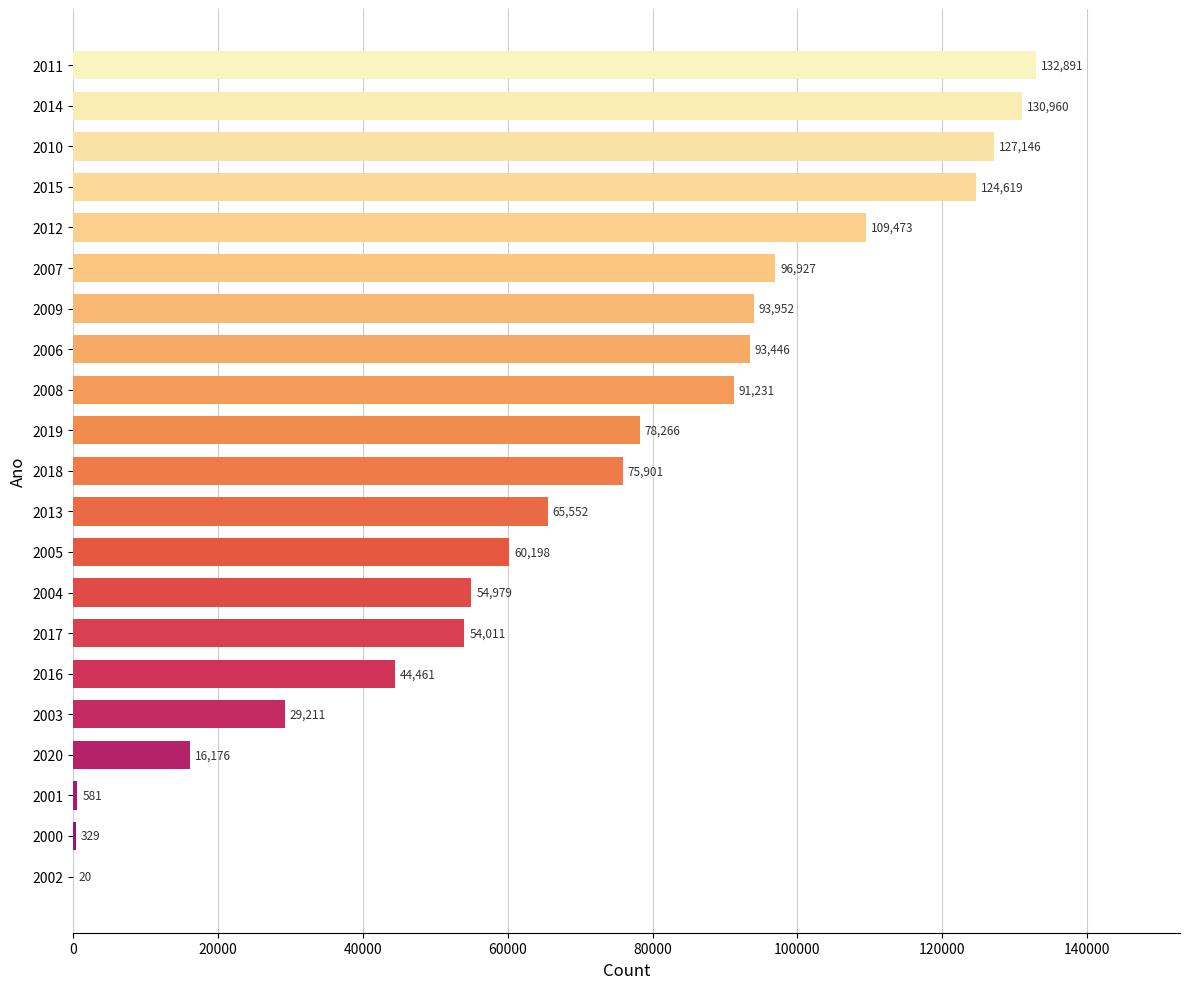

What is the change in value from 2018 to 2001?

-75320